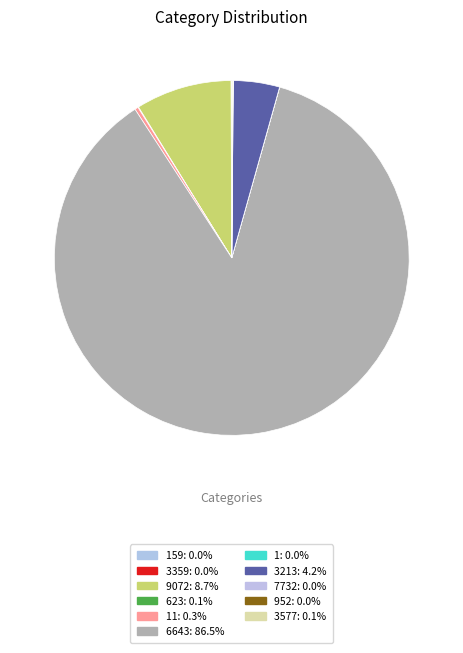

Which slice is the largest?

6643